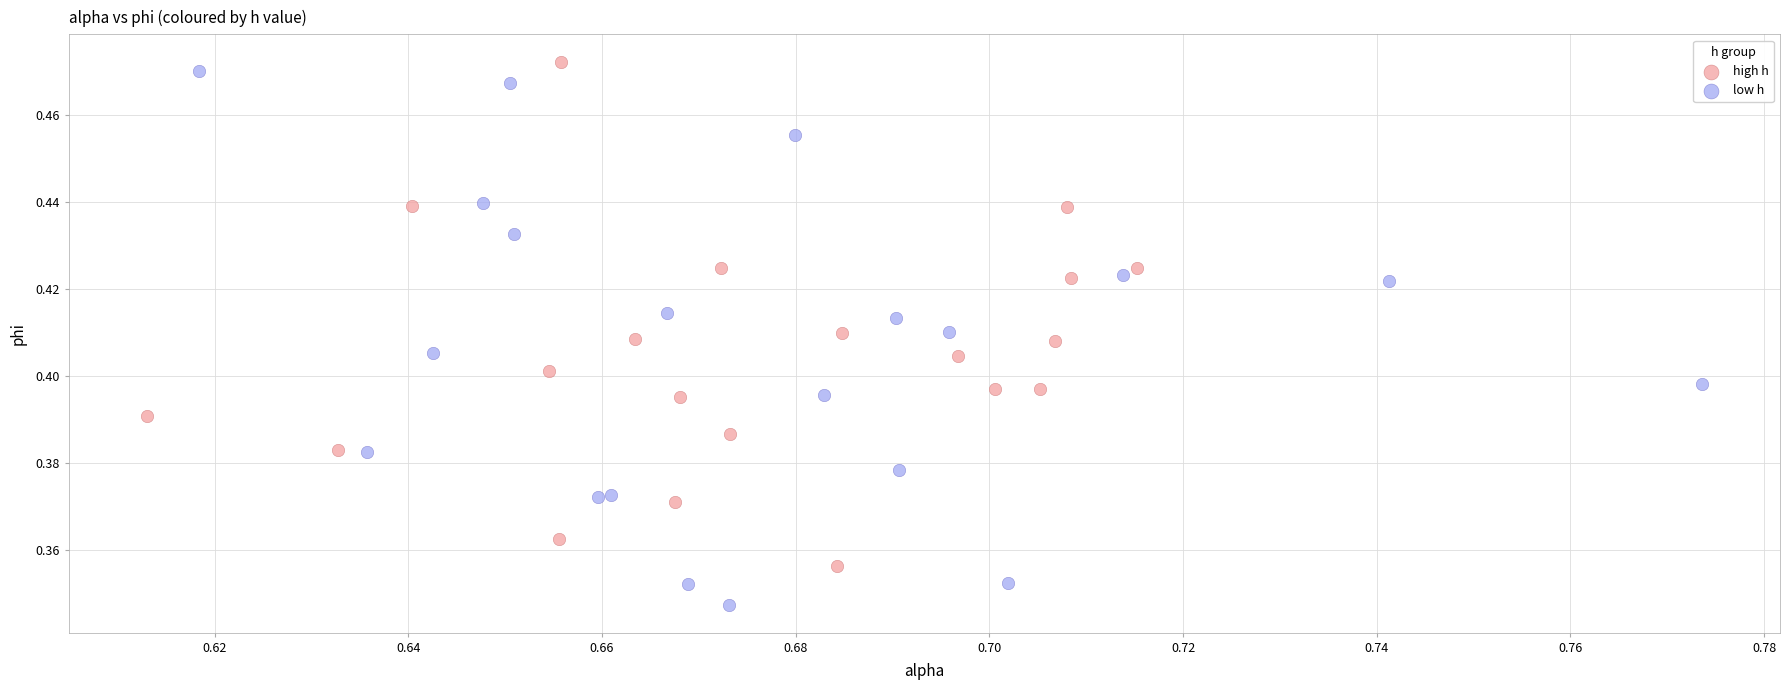

Which series reaches the minimum Y coordinate?

low h